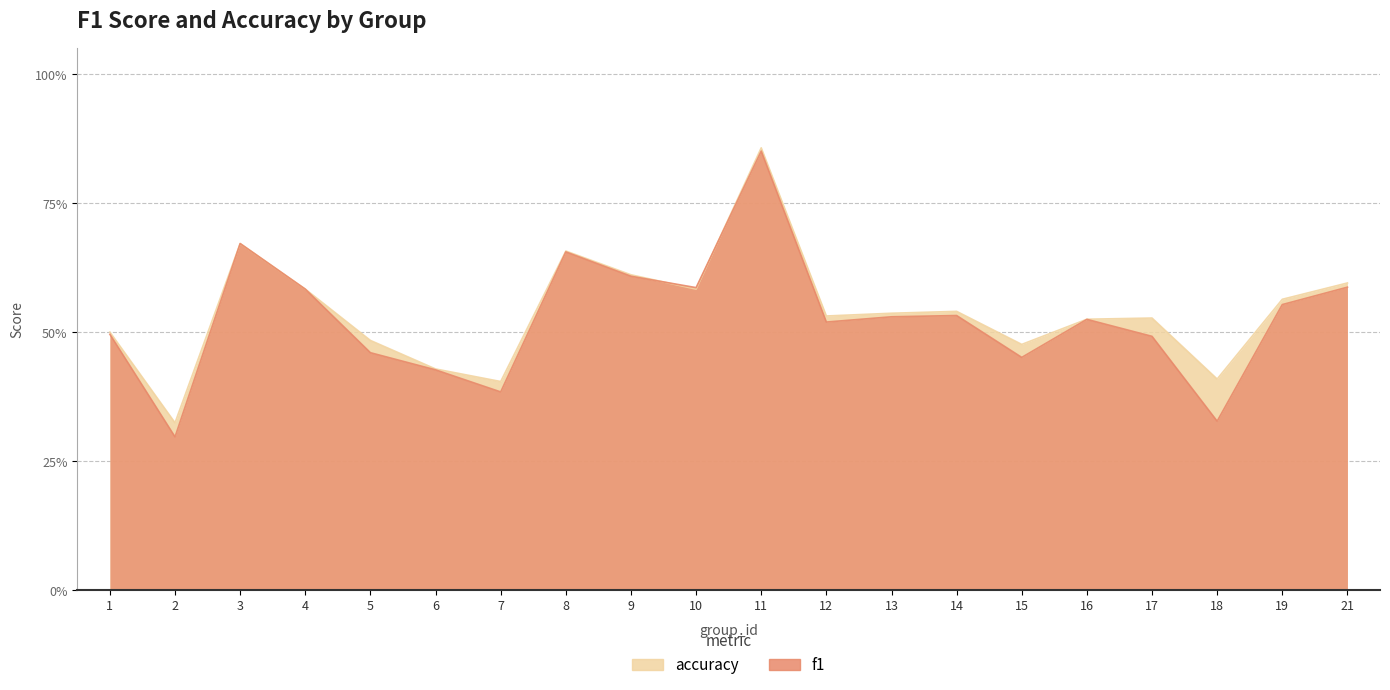

What is the average value of the f1 series?

0.5